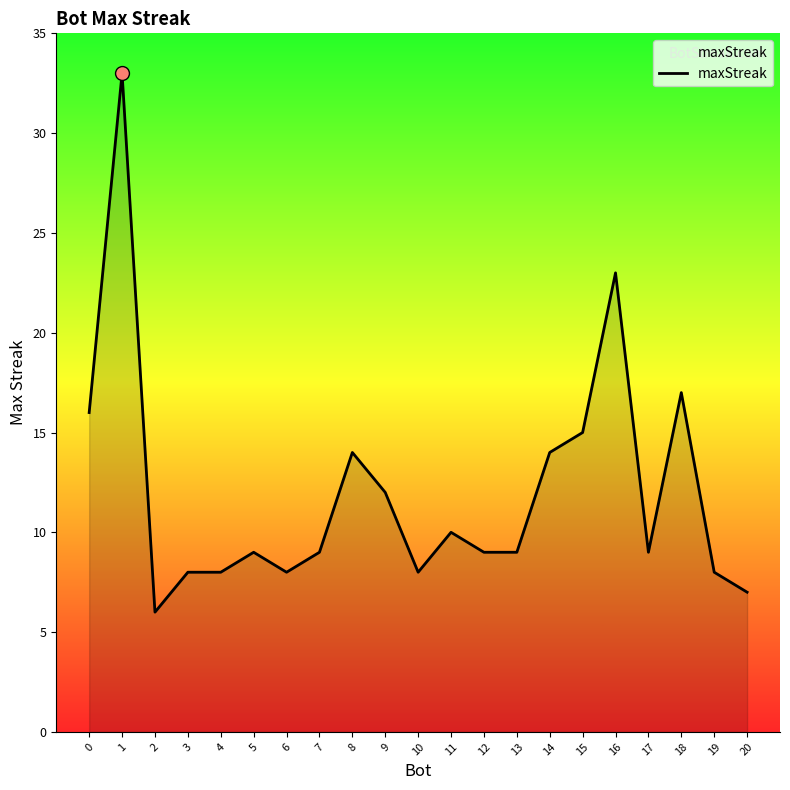

True or false: the data shows 8 at 3.

True